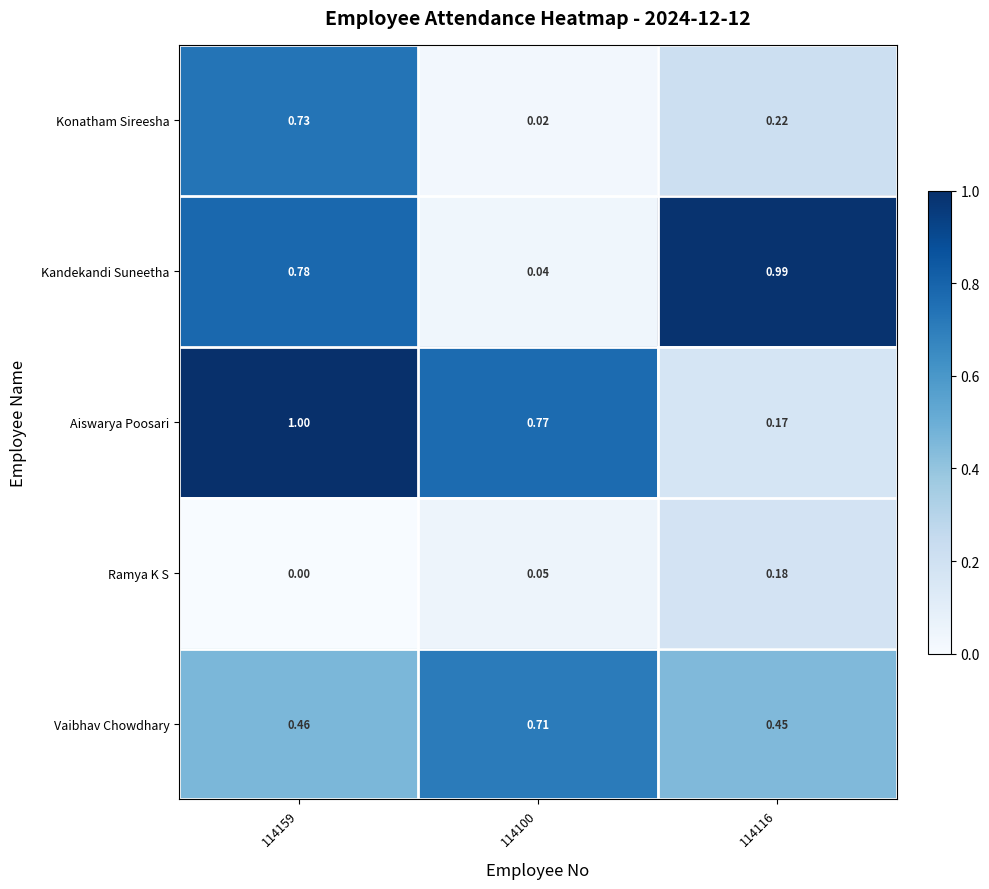

Rank the series at 114159 from highest to lowest value.

Aiswarya Poosari, Kandekandi Suneetha, Konatham Sireesha, Vaibhav Chowdhary, Ramya K S